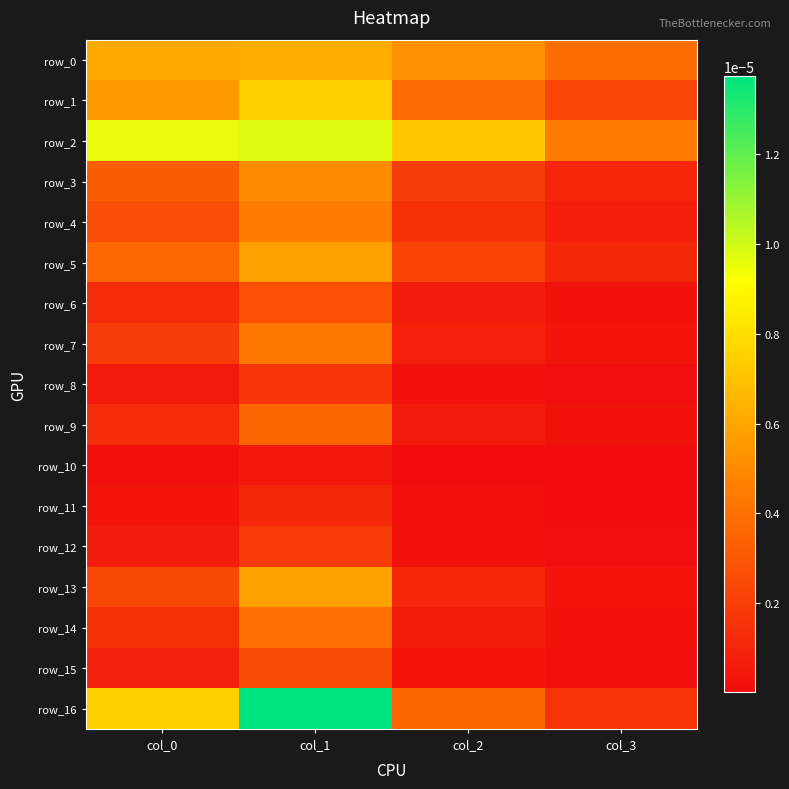

How many distinct data groups are displayed?

17